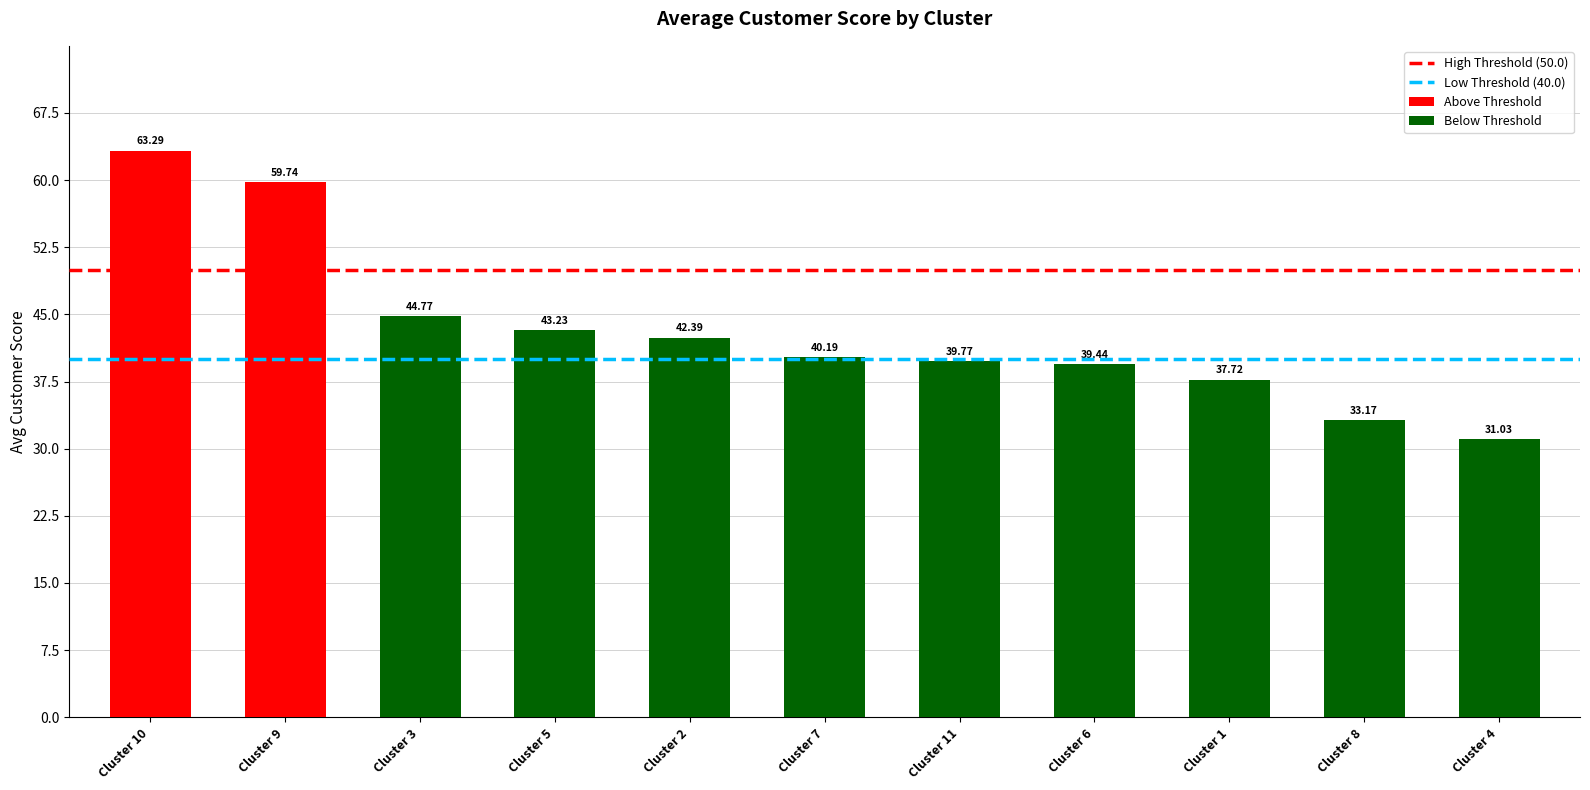

At which label is High Threshold (50.0) closest to 50?

Cluster 10